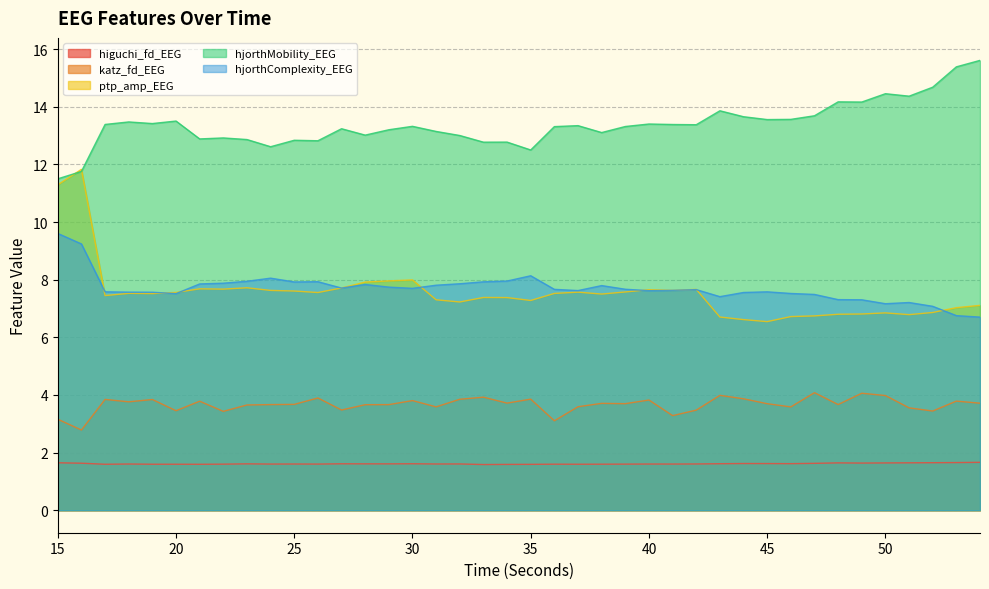

Reading left to right, extract all data points from this chart.

higuchi_fd_EEG: 1.6	1.6	1.6	1.6	1.6	1.6	1.6	1.6	1.6	1.6	1.6	1.6	1.6	1.6	1.6	1.6	1.6	1.6	1.6	1.6	1.6	1.6	1.6	1.6	1.6	1.6	1.6	1.6	1.6	1.6	1.6	1.6	1.6	1.6	1.6	1.6	1.6	1.6	1.7	1.7
katz_fd_EEG: 3.2	2.8	3.8	3.8	3.8	3.5	3.8	3.4	3.7	3.7	3.7	3.9	3.5	3.7	3.7	3.8	3.6	3.9	3.9	3.7	3.9	3.1	3.6	3.7	3.7	3.8	3.3	3.5	4.0	3.9	3.7	3.6	4.1	3.7	4.1	4.0	3.6	3.4	3.8	3.7
ptp_amp_EEG: 11.3	11.8	7.5	7.5	7.5	7.6	7.7	7.7	7.7	7.6	7.6	7.6	7.7	7.9	8.0	8.0	7.3	7.2	7.4	7.4	7.3	7.5	7.6	7.5	7.6	7.7	7.6	7.7	6.7	6.6	6.5	6.7	6.7	6.8	6.8	6.8	6.8	6.9	7.0	7.1
hjorthMobility_EEG: 11.5	11.8	13.4	13.5	13.4	13.5	12.9	12.9	12.9	12.6	12.8	12.8	13.2	13.0	13.2	13.3	13.1	13.0	12.8	12.8	12.5	13.3	13.3	13.1	13.3	13.4	13.4	13.4	13.9	13.7	13.6	13.6	13.7	14.2	14.2	14.5	14.4	14.7	15.4	15.6
hjorthComplexity_EEG: 9.6	9.2	7.6	7.6	7.6	7.5	7.9	7.9	7.9	8.1	7.9	7.9	7.7	7.8	7.7	7.7	7.8	7.9	7.9	8.0	8.1	7.7	7.6	7.8	7.7	7.6	7.6	7.7	7.4	7.6	7.6	7.5	7.5	7.3	7.3	7.2	7.2	7.1	6.8	6.7